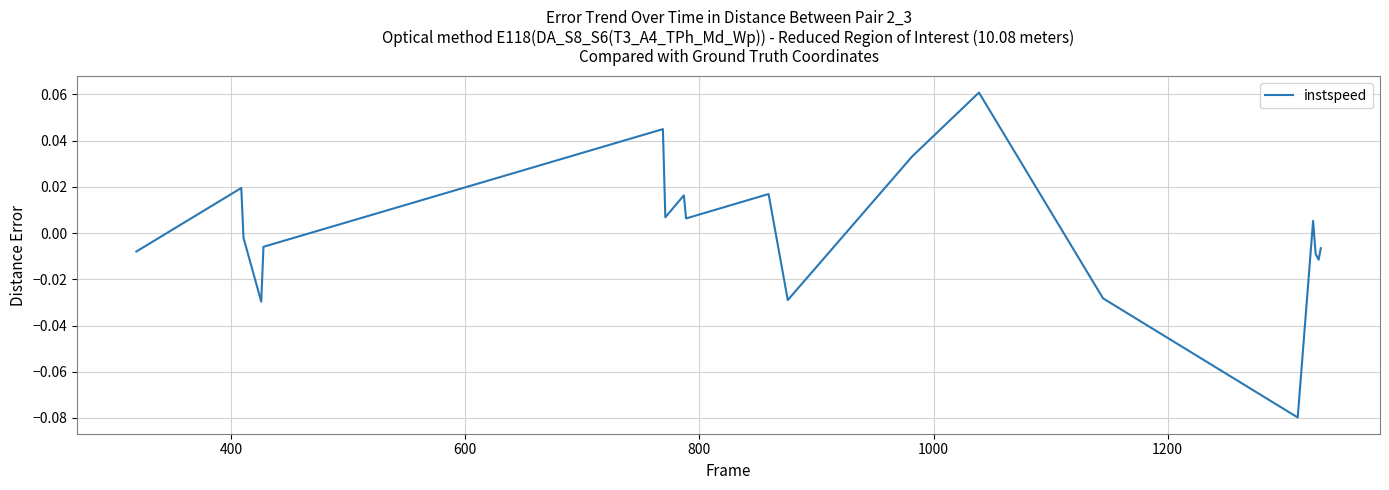

At which category does the data reach its first local peak?

400